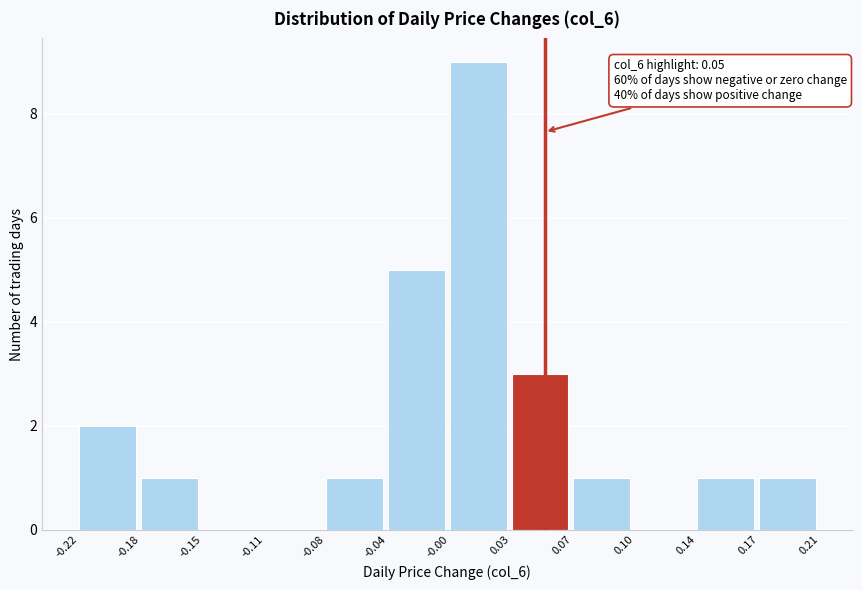

Reading left to right, list all the values displayed in this chart.

-0.22=2	-0.18=1	-0.15=0	-0.11=0	-0.08=1	-0.04=5	-0.00=9	0.03=3	0.07=1	0.10=0	0.14=1	0.17=1